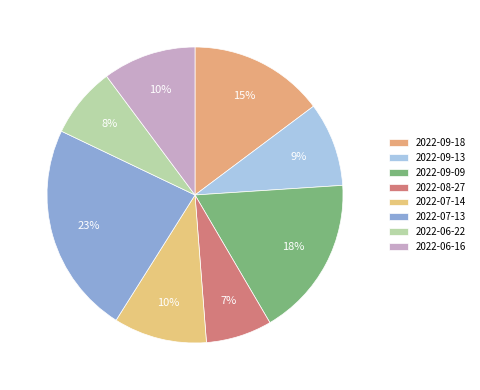

Is there a majority slice in this chart?

No